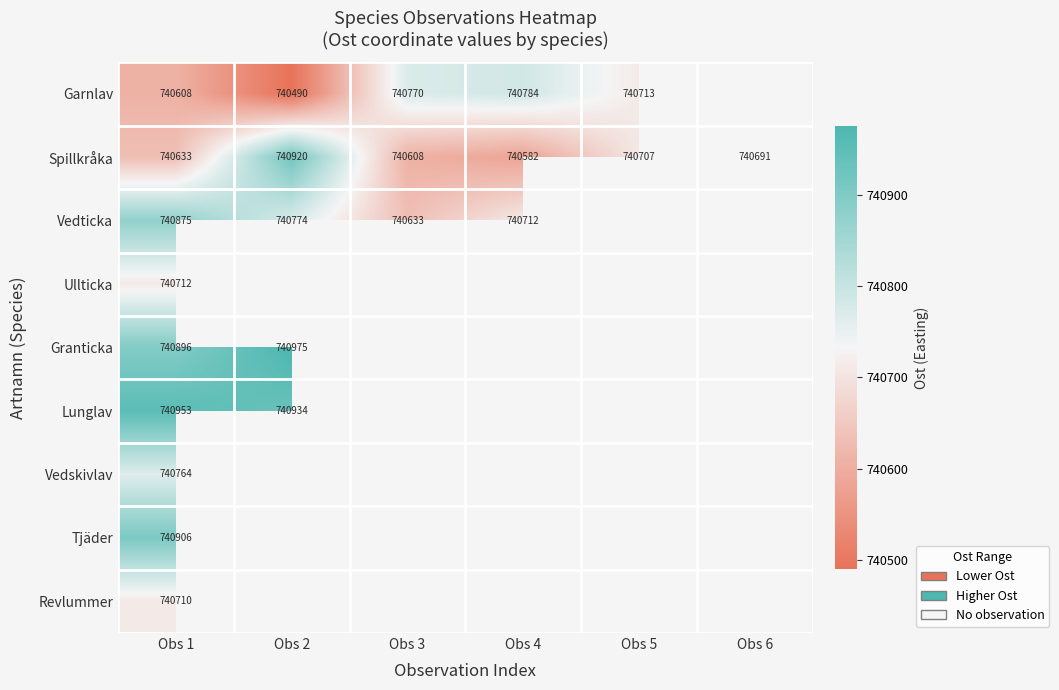

Rank the categories by Spillkråka value from lowest to highest.

Obs 4, Obs 3, Obs 1, Obs 6, Obs 5, Obs 2